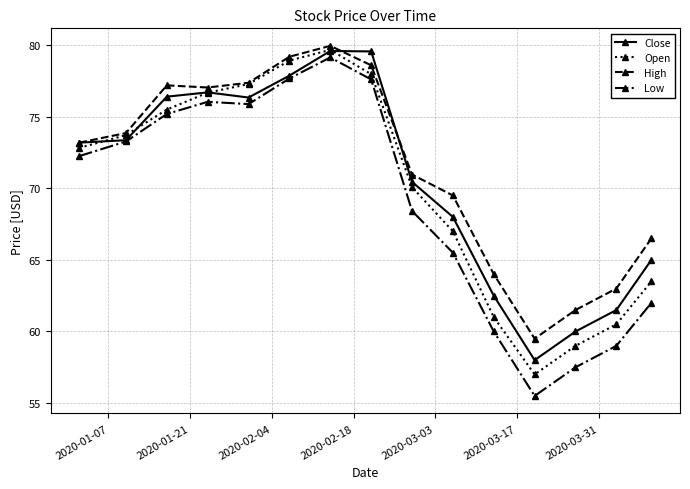

Which series has the widest spread of values?

Low